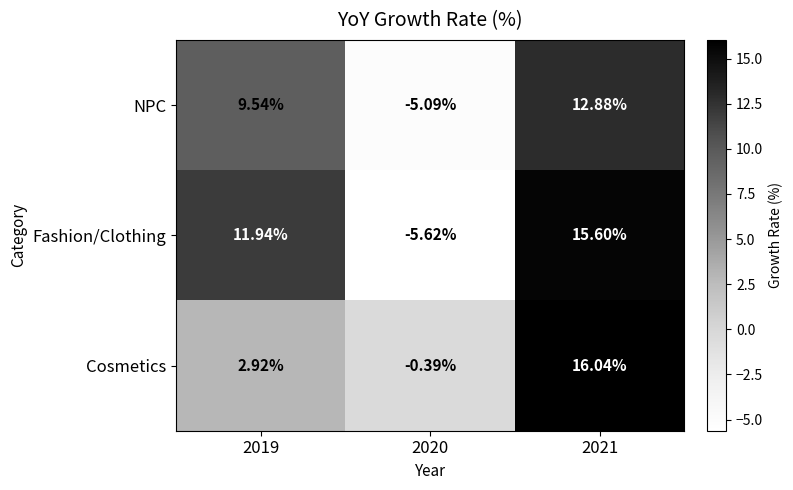

At which category is the sum across all series the highest?

2021